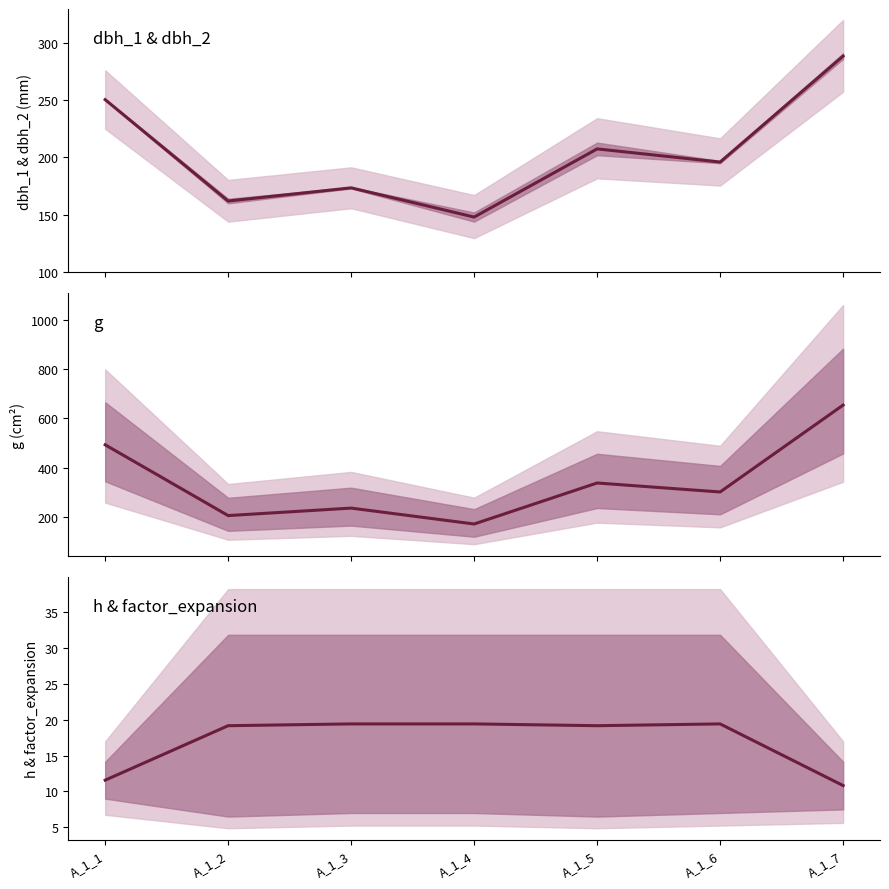

How many values in the dbh_1 & dbh_2 (mean) series exceed 196?

3